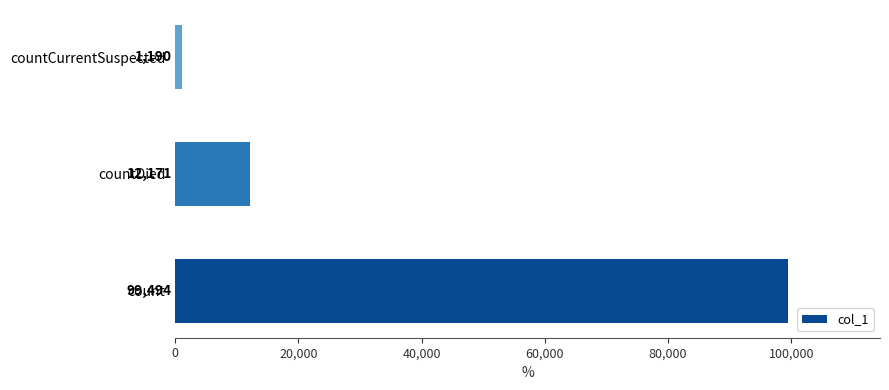

Rank the categories by value from lowest to highest.

countCurrentSuspected, countDied, count